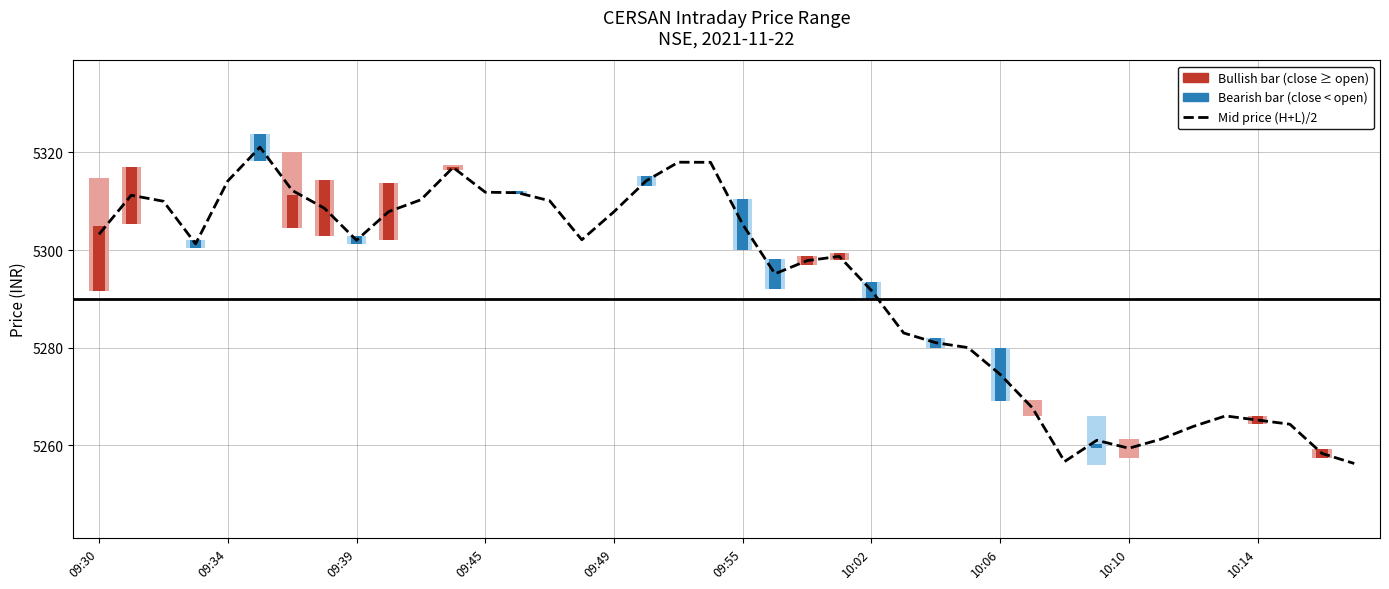

What is the greatest value displayed?

5321.1